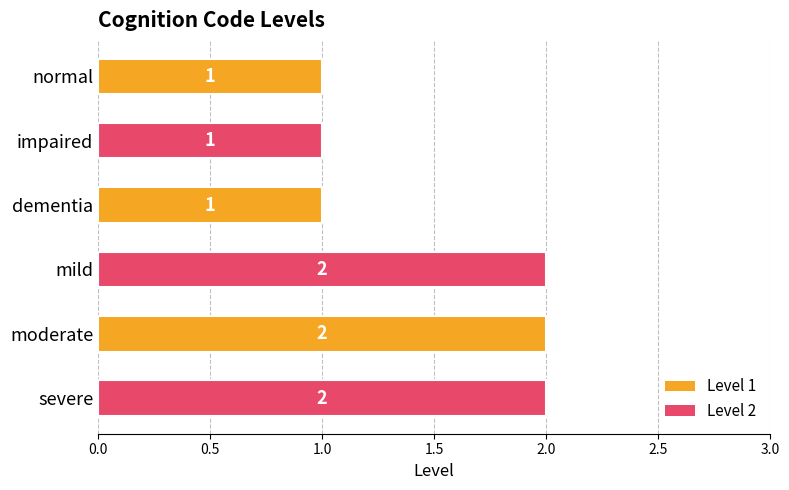

Reading top to bottom, what are all the values shown in this chart?

1	1	1	2	2	2